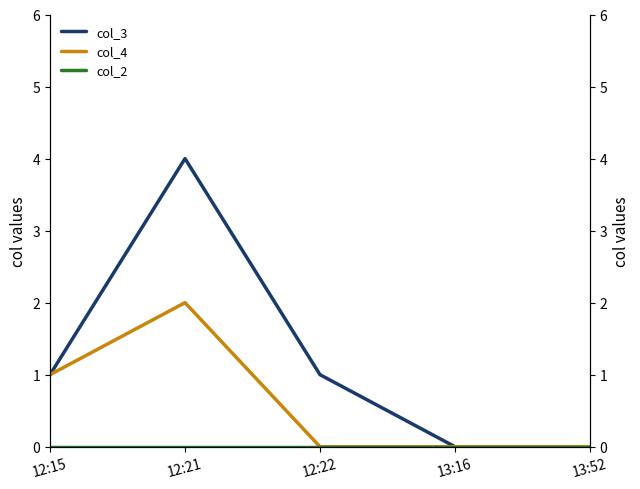

True or false: col_2 and col_3 intersect in this chart.

False